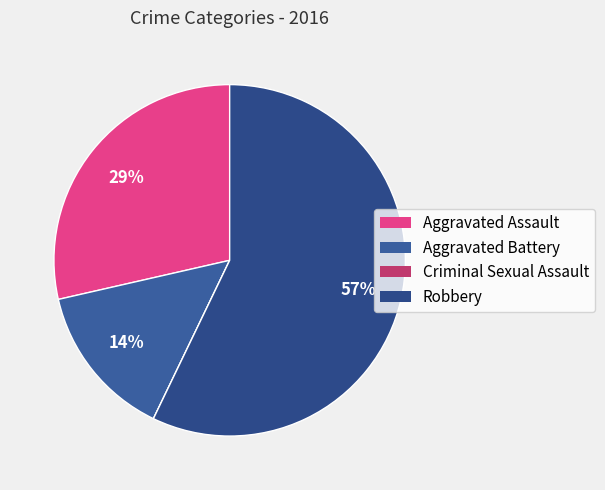

What is the change in value from Aggravated Assault to Criminal Sexual Assault?

-2